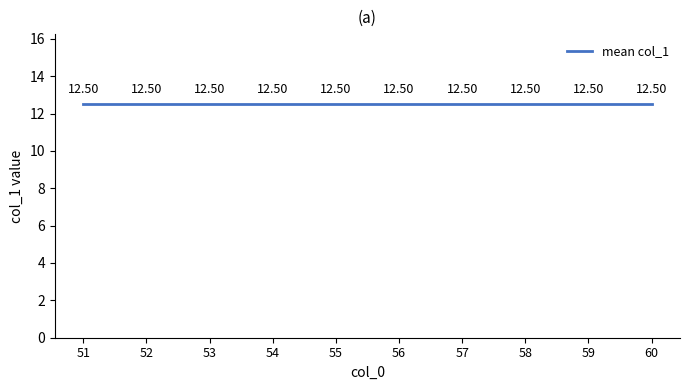

At which category does the chart reach its minimum across all series?

51